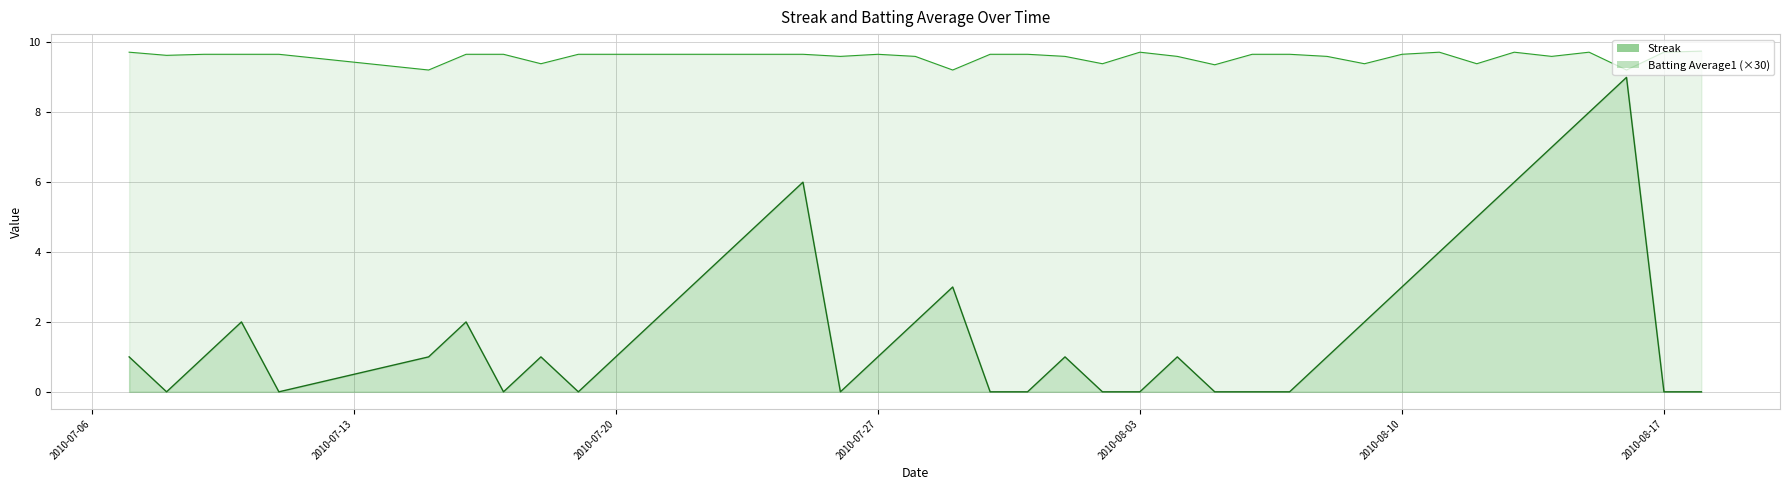

True or false: Batting Average1 and Streak cross at least once.

False